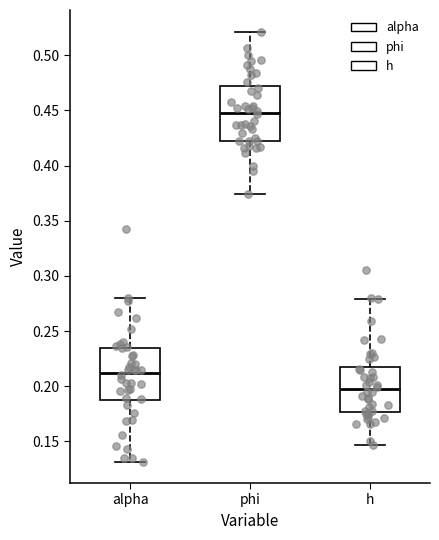

Reading left to right, transcribe this box plot: for each box, give where its median line is, the range the box spans, and where its two whiskers end, as read against the y-axis. The values are not printed on the chart, so give them approximately, as read against the axis.

alpha: median 0.210, box 0.185 to 0.235, whiskers 0.130 to 0.280
phi: median 0.450, box 0.420 to 0.470, whiskers 0.375 to 0.520
h: median 0.195, box 0.175 to 0.220, whiskers 0.145 to 0.280